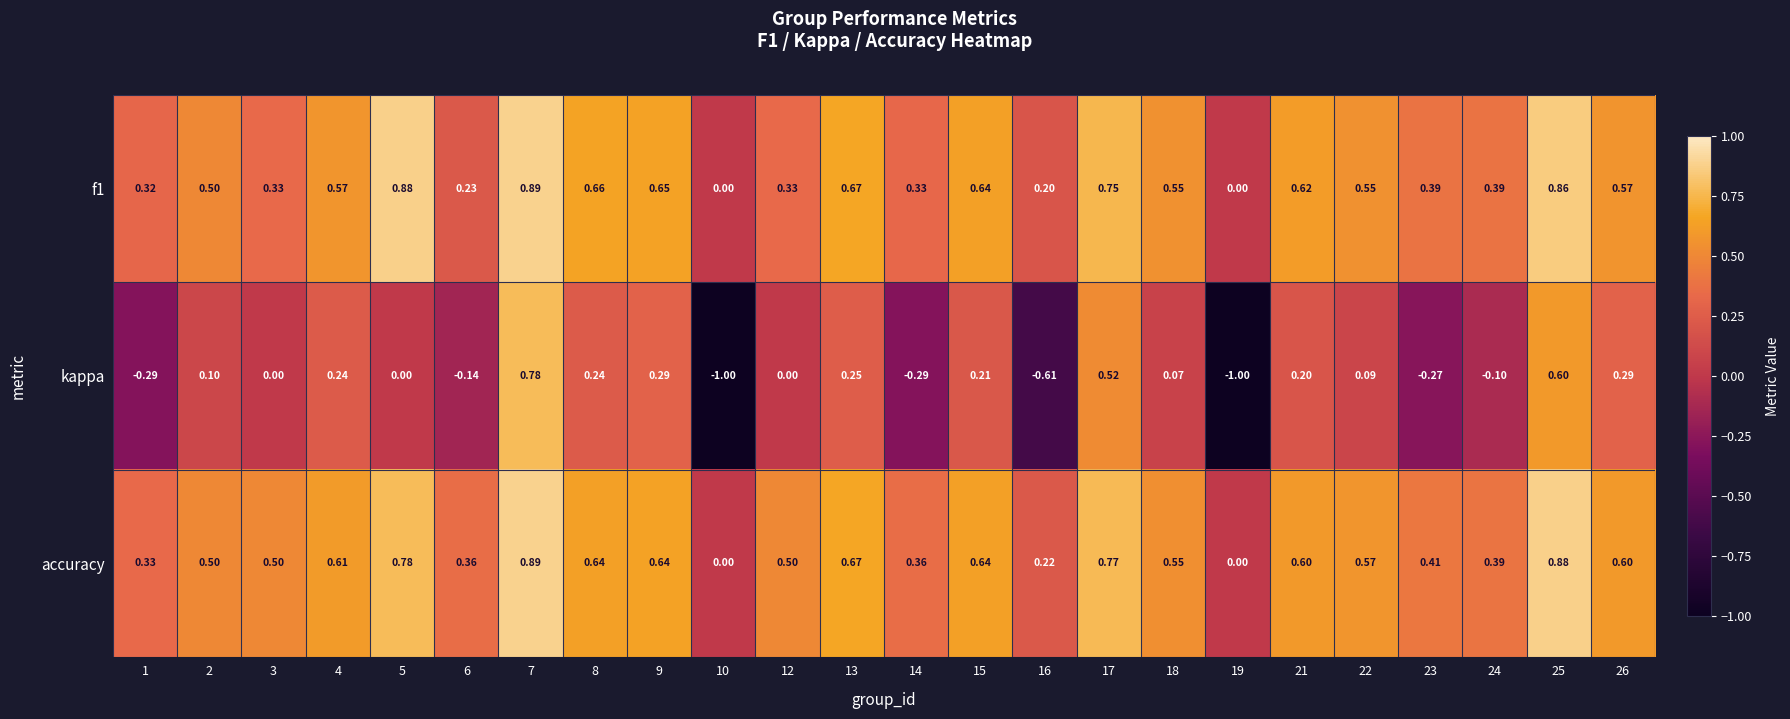

Which series has the largest range (max minus min)?

kappa